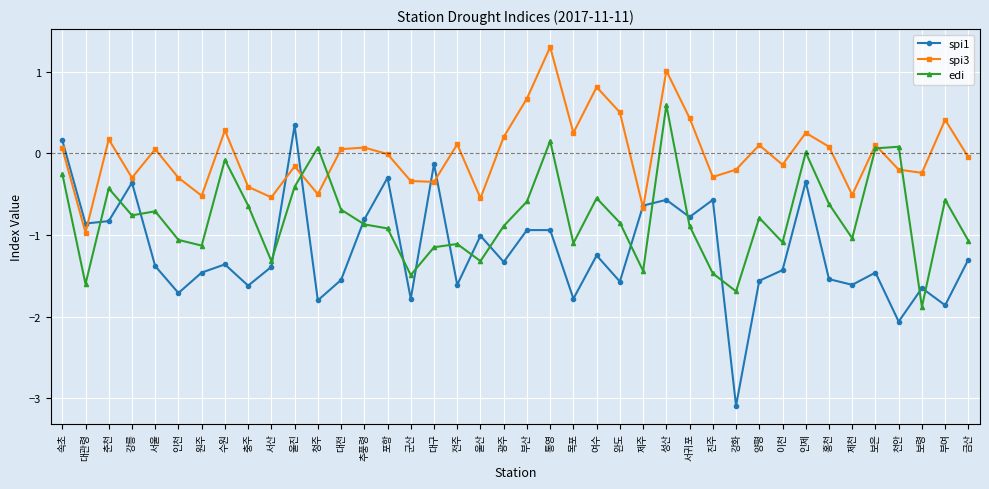

True or false: edi has more than 1 points higher than both neighbors.

True